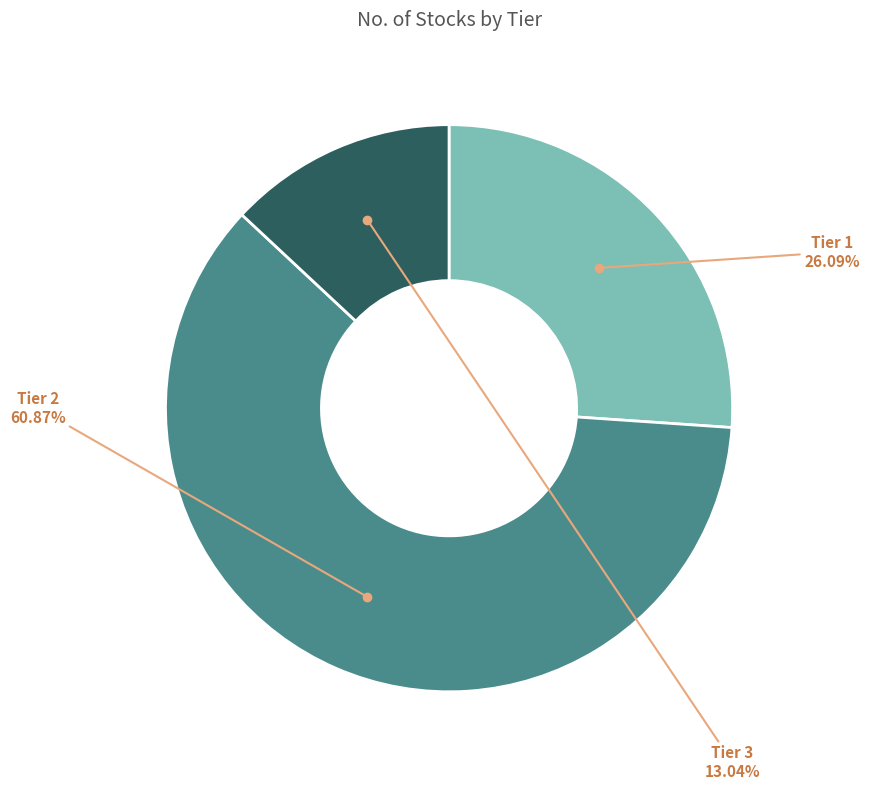

Rank the categories by value from highest to lowest.

Tier 2, Tier 1, Tier 3